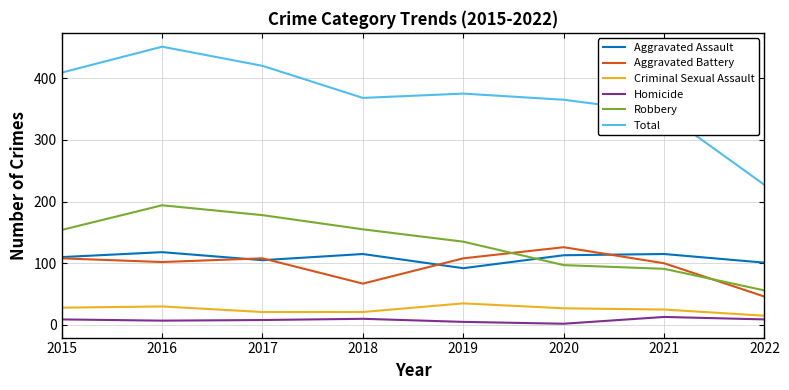

Which series has the largest range (max minus min)?

Total